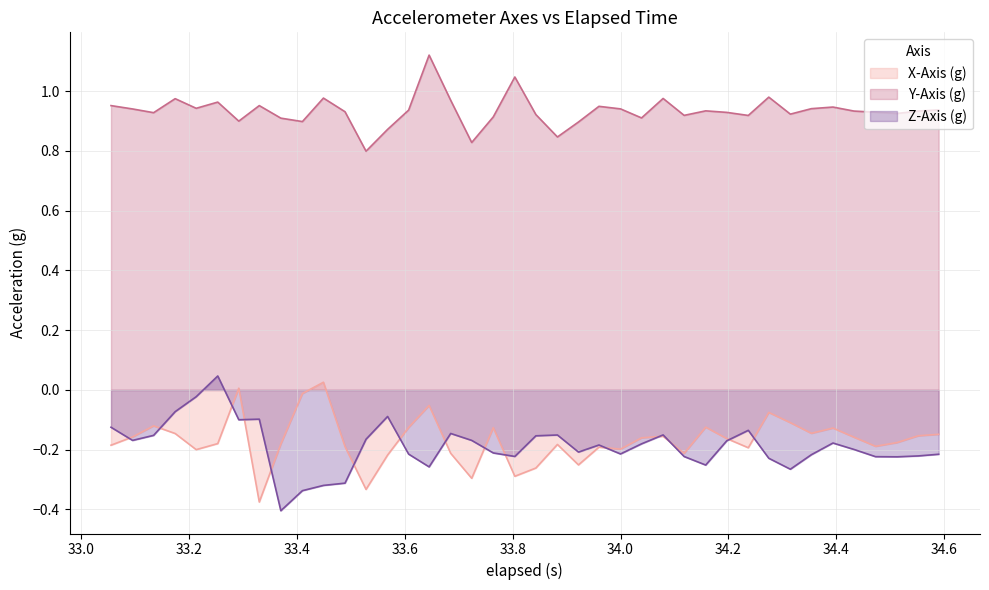

Which series has the largest total across all categories?

Y-Axis (g)